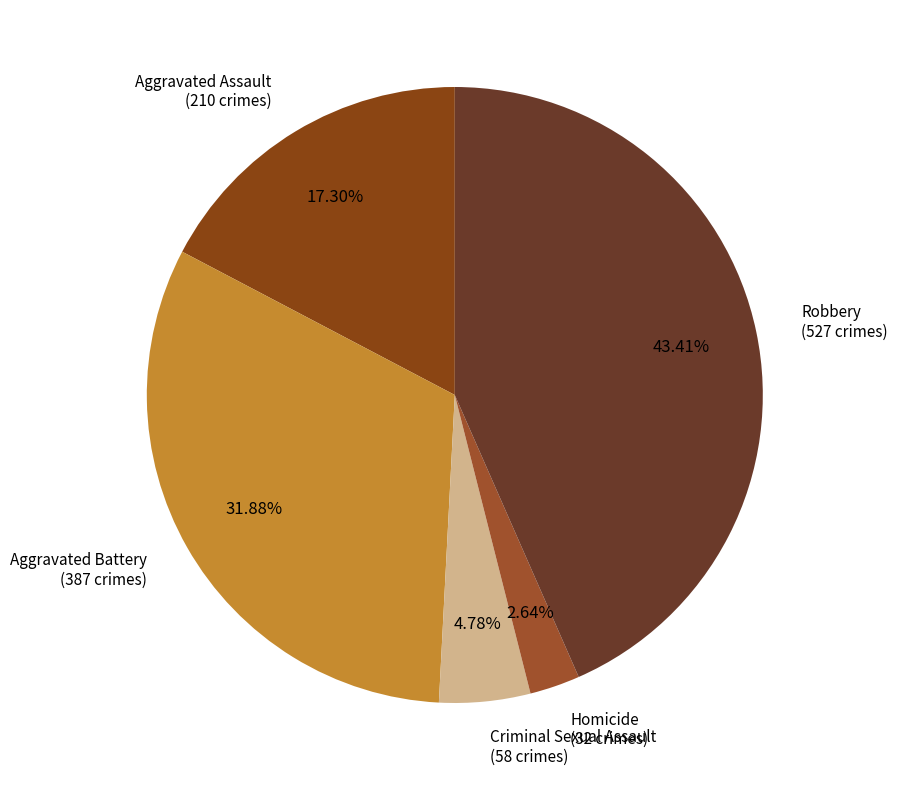

Is it true that Aggravated Battery is 38% of the pie?

False